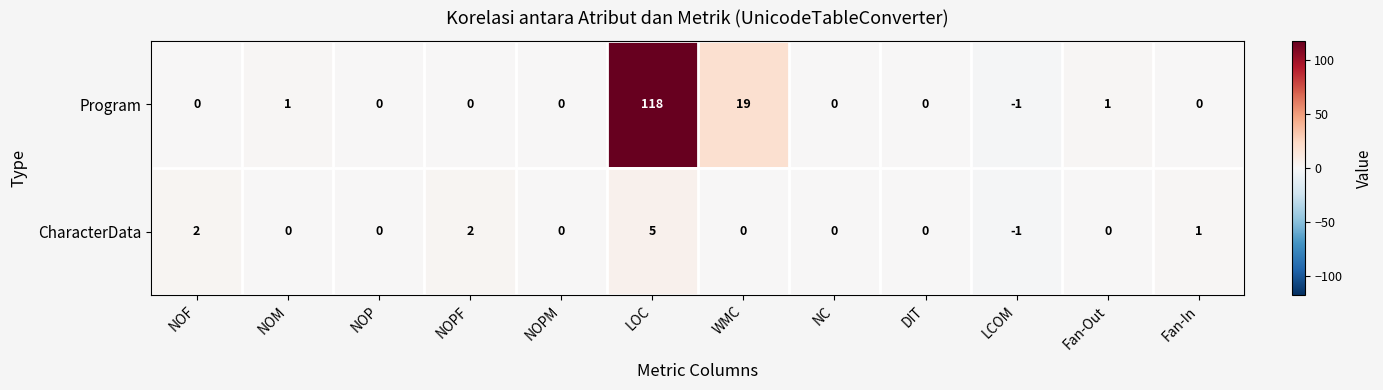

At how many categories does at least one series exceed 53?

1